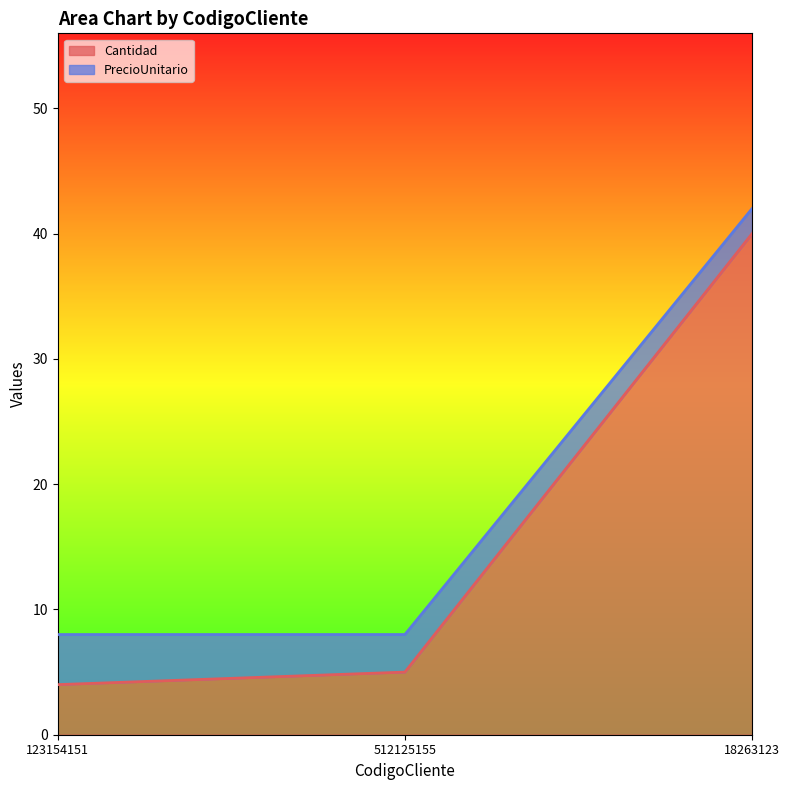

What is the sum of the values at 512125155 and 18263123?

45